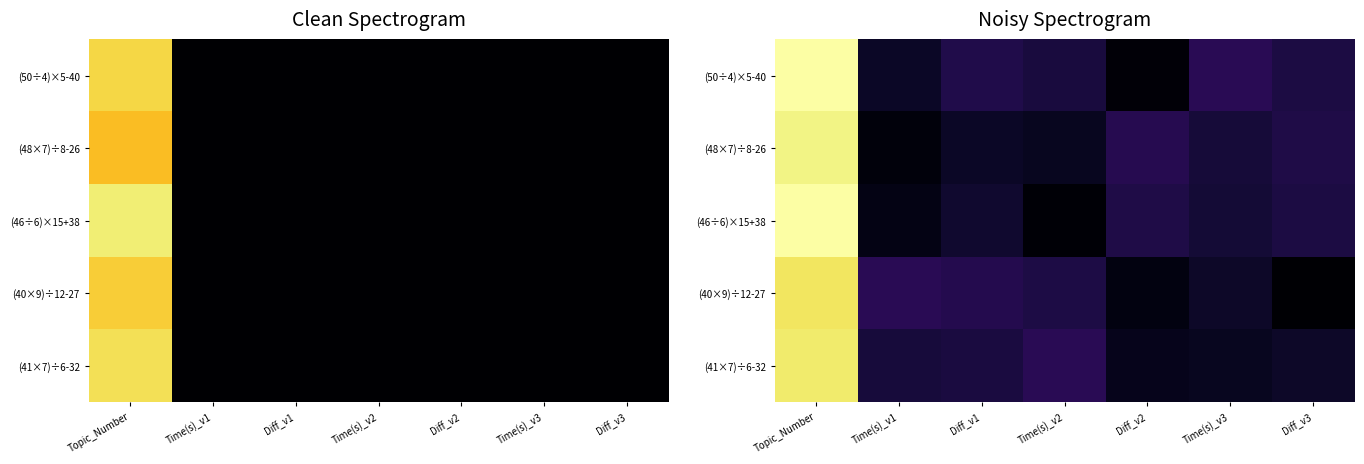

Which category has the highest value across all series?

Topic_Number